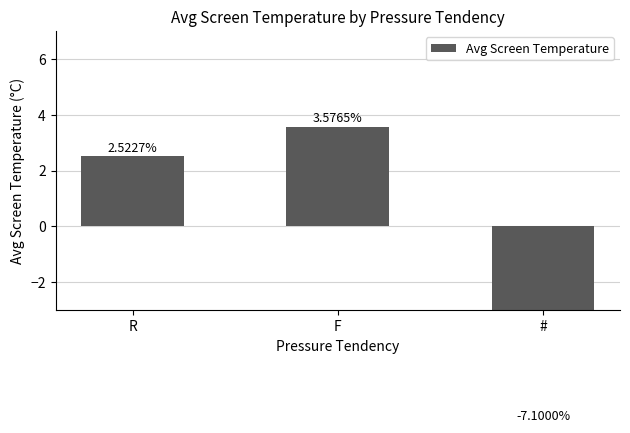

How many values are below 2?

1